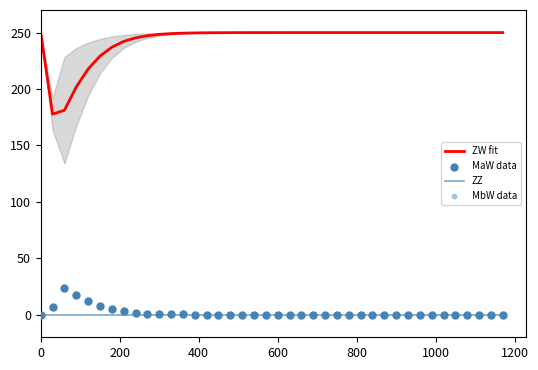

Which series contains the highest Y value?

ZW fit